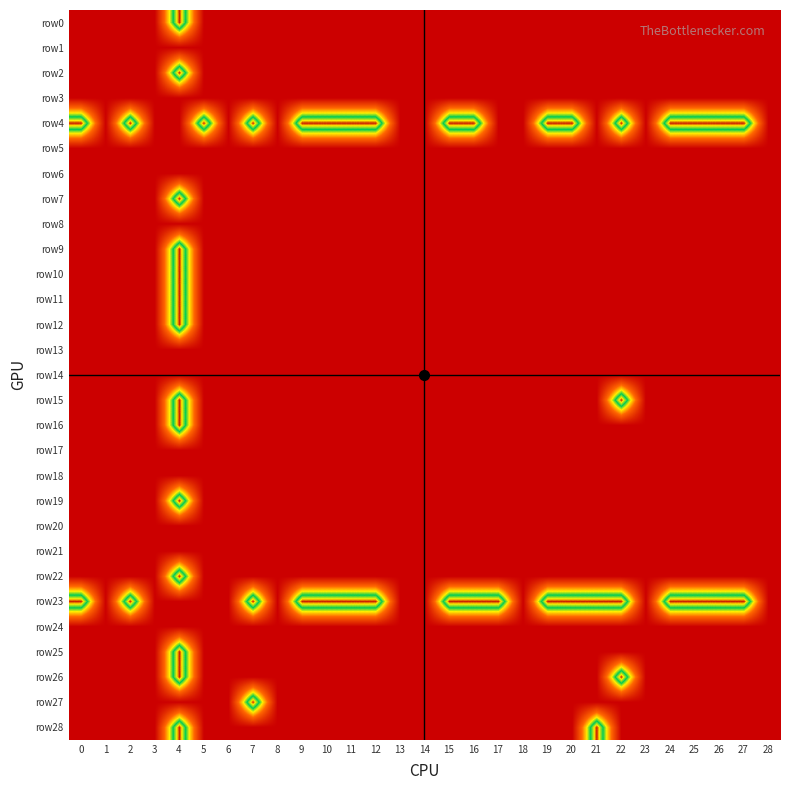

Reading left to right, extract all data points from this chart.

row0: 0=0	1=0	2=0	3=0	4=1	5=0	6=0	7=0	8=0	9=0	10=0	11=0	12=0	13=0	14=0	15=0	16=0	17=0	18=0	19=0	20=0	21=0	22=0	23=0	24=0	25=0	26=0	27=0	28=0
row1: 0=0	1=0	2=0	3=0	4=0	5=0	6=0	7=0	8=0	9=0	10=0	11=0	12=0	13=0	14=0	15=0	16=0	17=0	18=0	19=0	20=0	21=0	22=0	23=0	24=0	25=0	26=0	27=0	28=0
row2: 0=0	1=0	2=0	3=0	4=1	5=0	6=0	7=0	8=0	9=0	10=0	11=0	12=0	13=0	14=0	15=0	16=0	17=0	18=0	19=0	20=0	21=0	22=0	23=0	24=0	25=0	26=0	27=0	28=0
row3: 0=0	1=0	2=0	3=0	4=0	5=0	6=0	7=0	8=0	9=0	10=0	11=0	12=0	13=0	14=0	15=0	16=0	17=0	18=0	19=0	20=0	21=0	22=0	23=0	24=0	25=0	26=0	27=0	28=0
row4: 0=1	1=0	2=1	3=0	4=0	5=1	6=0	7=1	8=0	9=1	10=1	11=1	12=1	13=0	14=0	15=1	16=1	17=0	18=0	19=1	20=1	21=0	22=1	23=0	24=1	25=1	26=1	27=1	28=0
row5: 0=0	1=0	2=0	3=0	4=0	5=0	6=0	7=0	8=0	9=0	10=0	11=0	12=0	13=0	14=0	15=0	16=0	17=0	18=0	19=0	20=0	21=0	22=0	23=0	24=0	25=0	26=0	27=0	28=0
row6: 0=0	1=0	2=0	3=0	4=0	5=0	6=0	7=0	8=0	9=0	10=0	11=0	12=0	13=0	14=0	15=0	16=0	17=0	18=0	19=0	20=0	21=0	22=0	23=0	24=0	25=0	26=0	27=0	28=0
row7: 0=0	1=0	2=0	3=0	4=1	5=0	6=0	7=0	8=0	9=0	10=0	11=0	12=0	13=0	14=0	15=0	16=0	17=0	18=0	19=0	20=0	21=0	22=0	23=0	24=0	25=0	26=0	27=0	28=0
row8: 0=0	1=0	2=0	3=0	4=0	5=0	6=0	7=0	8=0	9=0	10=0	11=0	12=0	13=0	14=0	15=0	16=0	17=0	18=0	19=0	20=0	21=0	22=0	23=0	24=0	25=0	26=0	27=0	28=0
row9: 0=0	1=0	2=0	3=0	4=1	5=0	6=0	7=0	8=0	9=0	10=0	11=0	12=0	13=0	14=0	15=0	16=0	17=0	18=0	19=0	20=0	21=0	22=0	23=0	24=0	25=0	26=0	27=0	28=0
row10: 0=0	1=0	2=0	3=0	4=1	5=0	6=0	7=0	8=0	9=0	10=0	11=0	12=0	13=0	14=0	15=0	16=0	17=0	18=0	19=0	20=0	21=0	22=0	23=0	24=0	25=0	26=0	27=0	28=0
row11: 0=0	1=0	2=0	3=0	4=1	5=0	6=0	7=0	8=0	9=0	10=0	11=0	12=0	13=0	14=0	15=0	16=0	17=0	18=0	19=0	20=0	21=0	22=0	23=0	24=0	25=0	26=0	27=0	28=0
row12: 0=0	1=0	2=0	3=0	4=1	5=0	6=0	7=0	8=0	9=0	10=0	11=0	12=0	13=0	14=0	15=0	16=0	17=0	18=0	19=0	20=0	21=0	22=0	23=0	24=0	25=0	26=0	27=0	28=0
row13: 0=0	1=0	2=0	3=0	4=0	5=0	6=0	7=0	8=0	9=0	10=0	11=0	12=0	13=0	14=0	15=0	16=0	17=0	18=0	19=0	20=0	21=0	22=0	23=0	24=0	25=0	26=0	27=0	28=0
row14: 0=0	1=0	2=0	3=0	4=0	5=0	6=0	7=0	8=0	9=0	10=0	11=0	12=0	13=0	14=0	15=0	16=0	17=0	18=0	19=0	20=0	21=0	22=0	23=0	24=0	25=0	26=0	27=0	28=0
row15: 0=0	1=0	2=0	3=0	4=1	5=0	6=0	7=0	8=0	9=0	10=0	11=0	12=0	13=0	14=0	15=0	16=0	17=0	18=0	19=0	20=0	21=0	22=1	23=0	24=0	25=0	26=0	27=0	28=0
row16: 0=0	1=0	2=0	3=0	4=1	5=0	6=0	7=0	8=0	9=0	10=0	11=0	12=0	13=0	14=0	15=0	16=0	17=0	18=0	19=0	20=0	21=0	22=0	23=0	24=0	25=0	26=0	27=0	28=0
row17: 0=0	1=0	2=0	3=0	4=0	5=0	6=0	7=0	8=0	9=0	10=0	11=0	12=0	13=0	14=0	15=0	16=0	17=0	18=0	19=0	20=0	21=0	22=0	23=0	24=0	25=0	26=0	27=0	28=0
row18: 0=0	1=0	2=0	3=0	4=0	5=0	6=0	7=0	8=0	9=0	10=0	11=0	12=0	13=0	14=0	15=0	16=0	17=0	18=0	19=0	20=0	21=0	22=0	23=0	24=0	25=0	26=0	27=0	28=0
row19: 0=0	1=0	2=0	3=0	4=1	5=0	6=0	7=0	8=0	9=0	10=0	11=0	12=0	13=0	14=0	15=0	16=0	17=0	18=0	19=0	20=0	21=0	22=0	23=0	24=0	25=0	26=0	27=0	28=0
row20: 0=0	1=0	2=0	3=0	4=0	5=0	6=0	7=0	8=0	9=0	10=0	11=0	12=0	13=0	14=0	15=0	16=0	17=0	18=0	19=0	20=0	21=0	22=0	23=0	24=0	25=0	26=0	27=0	28=0
row21: 0=0	1=0	2=0	3=0	4=0	5=0	6=0	7=0	8=0	9=0	10=0	11=0	12=0	13=0	14=0	15=0	16=0	17=0	18=0	19=0	20=0	21=0	22=0	23=0	24=0	25=0	26=0	27=0	28=0
row22: 0=0	1=0	2=0	3=0	4=1	5=0	6=0	7=0	8=0	9=0	10=0	11=0	12=0	13=0	14=0	15=0	16=0	17=0	18=0	19=0	20=0	21=0	22=0	23=0	24=0	25=0	26=0	27=0	28=0
row23: 0=1	1=0	2=1	3=0	4=0	5=0	6=0	7=1	8=0	9=1	10=1	11=1	12=1	13=0	14=0	15=1	16=1	17=1	18=0	19=1	20=1	21=1	22=1	23=0	24=1	25=1	26=1	27=1	28=0
row24: 0=0	1=0	2=0	3=0	4=0	5=0	6=0	7=0	8=0	9=0	10=0	11=0	12=0	13=0	14=0	15=0	16=0	17=0	18=0	19=0	20=0	21=0	22=0	23=0	24=0	25=0	26=0	27=0	28=0
row25: 0=0	1=0	2=0	3=0	4=1	5=0	6=0	7=0	8=0	9=0	10=0	11=0	12=0	13=0	14=0	15=0	16=0	17=0	18=0	19=0	20=0	21=0	22=0	23=0	24=0	25=0	26=0	27=0	28=0
row26: 0=0	1=0	2=0	3=0	4=1	5=0	6=0	7=0	8=0	9=0	10=0	11=0	12=0	13=0	14=0	15=0	16=0	17=0	18=0	19=0	20=0	21=0	22=1	23=0	24=0	25=0	26=0	27=0	28=0
row27: 0=0	1=0	2=0	3=0	4=0	5=0	6=0	7=1	8=0	9=0	10=0	11=0	12=0	13=0	14=0	15=0	16=0	17=0	18=0	19=0	20=0	21=0	22=0	23=0	24=0	25=0	26=0	27=0	28=0
row28: 0=0	1=0	2=0	3=0	4=1	5=0	6=0	7=0	8=0	9=0	10=0	11=0	12=0	13=0	14=0	15=0	16=0	17=0	18=0	19=0	20=0	21=1	22=0	23=0	24=0	25=0	26=0	27=0	28=0